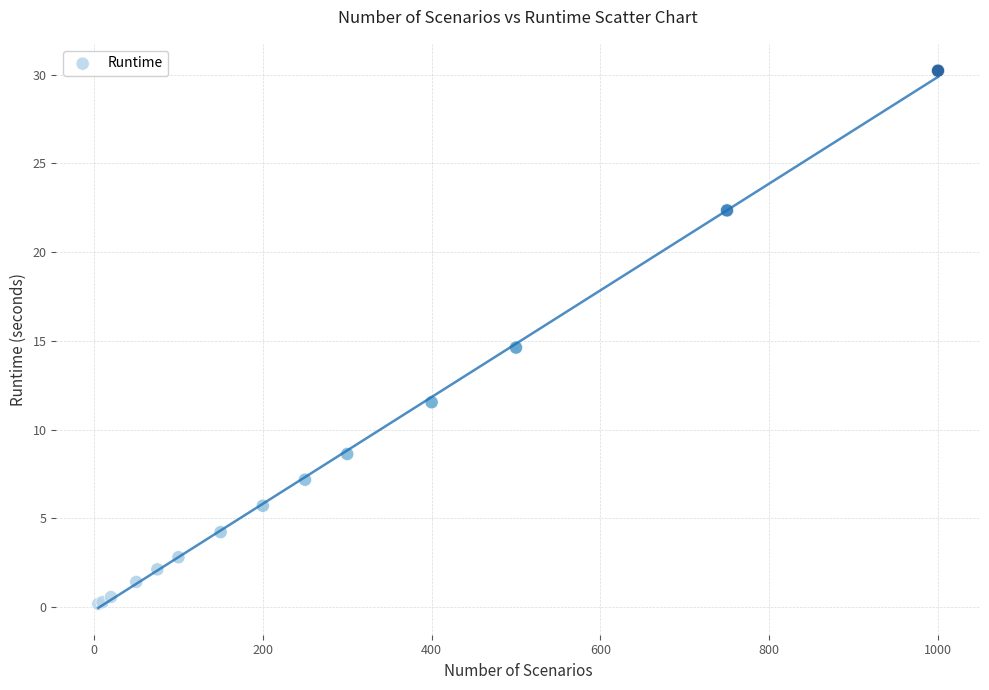

What Y value in the scatter plot is closest to 15?

14.6